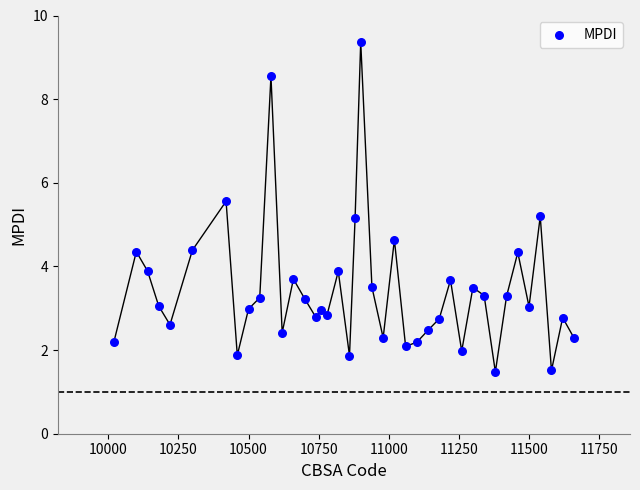

What is the range of Y values (max minus min)?

7.9